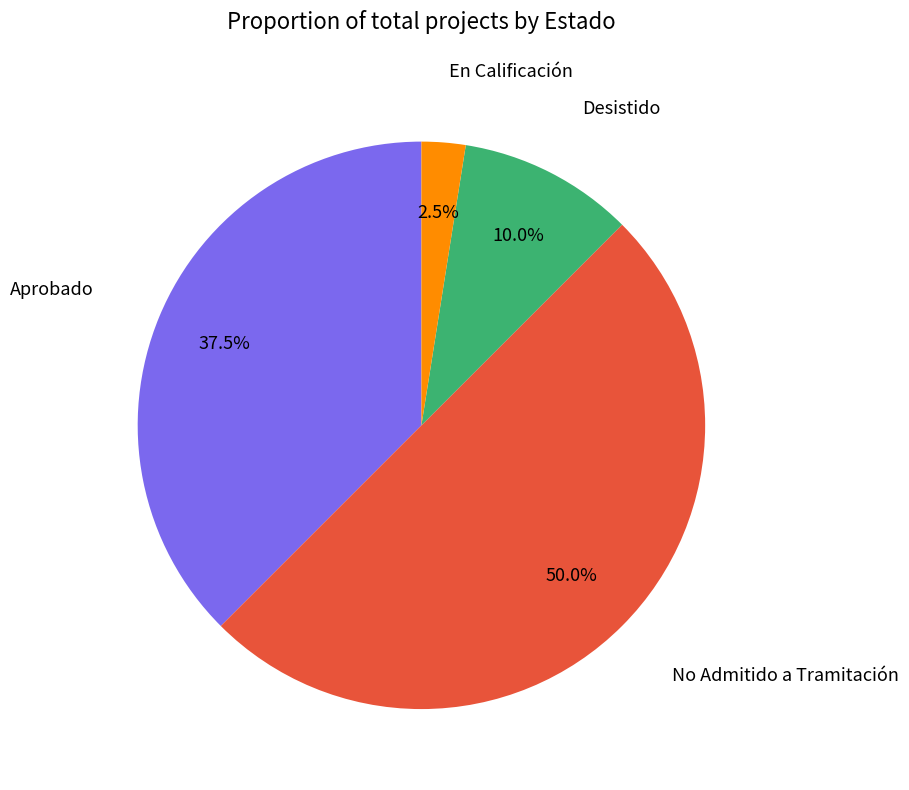

Which slice is the largest?

No Admitido a Tramitación